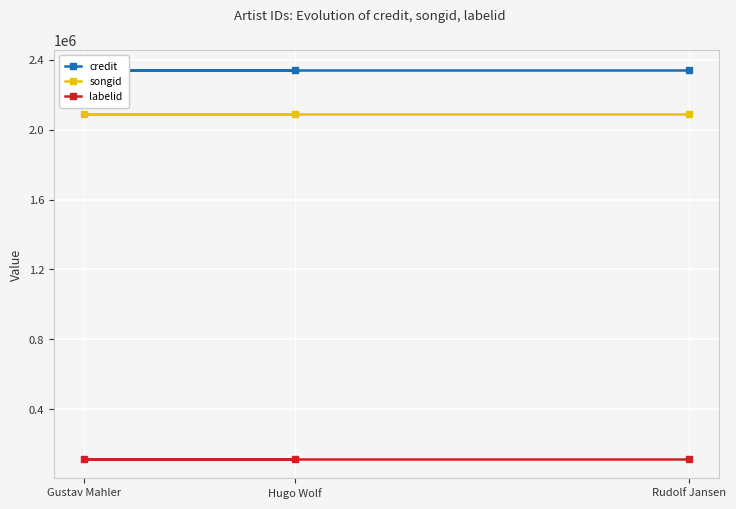

What is the smallest value displayed?

114762